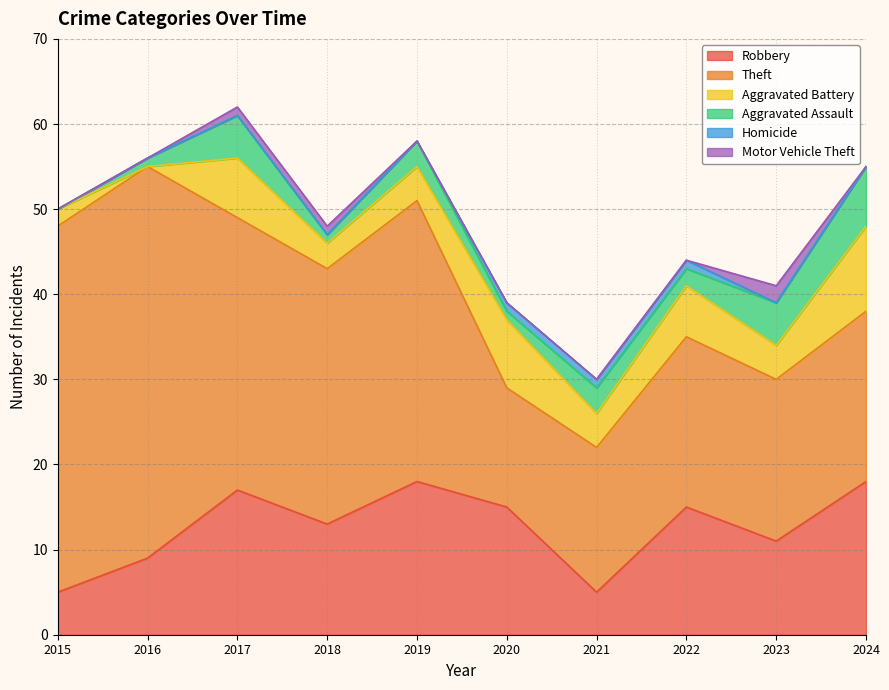

Which category has the highest value in the Motor Vehicle Theft series?

2023